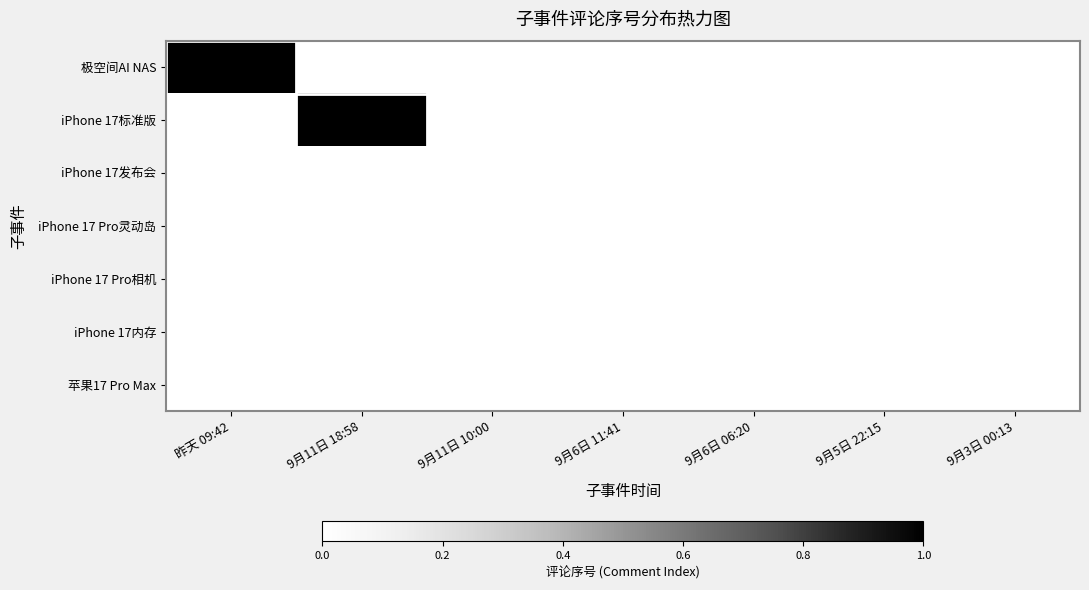

True or false: 极空间AI NAS has a value of 0 at 9月11日 10:00.

True